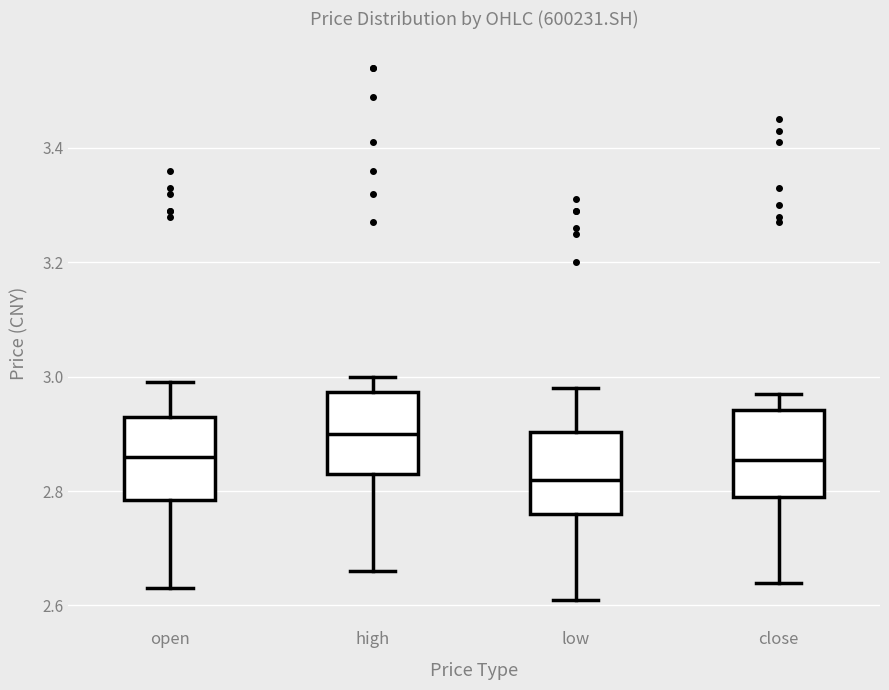

Reading left to right, transcribe this box plot: for each box, give where its median line is, the range the box spans, and where its two whiskers end, as read against the y-axis. The values are not printed on the chart, so give them approximately, as read against the axis.

open: median 2.86, box 2.78 to 2.94, whiskers 2.64 to 3.00
high: median 2.90, box 2.84 to 2.98, whiskers 2.66 to 3.00
low: median 2.82, box 2.76 to 2.90, whiskers 2.62 to 2.98
close: median 2.86, box 2.80 to 2.94, whiskers 2.64 to 2.98